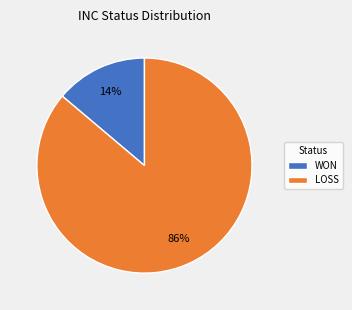

True or false: LOSS accounts for 86% of the total.

True